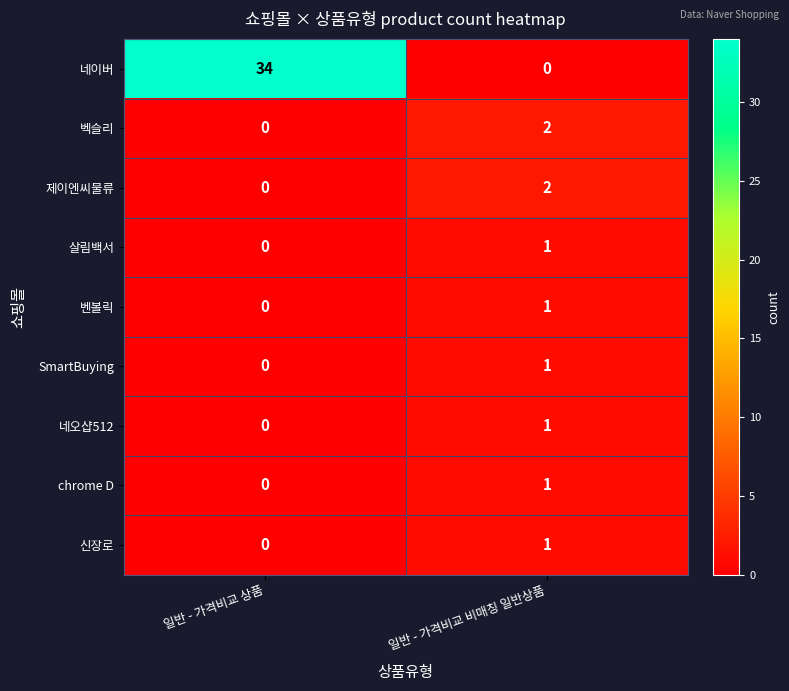

Which series has the largest total across all categories?

네이버